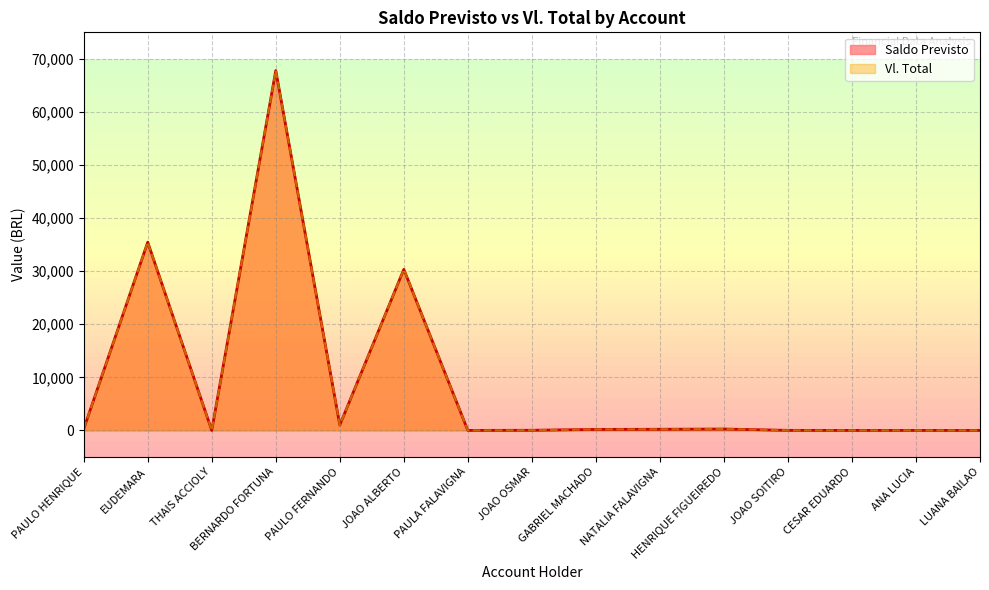

Rank the categories by Saldo Previsto value from lowest to highest.

PAULA FALAVIGNA, CESAR EDUARDO, ANA LUCIA, LUANA BAILAO, THAIS ACCIOLY, JOAO SOITIRO, JOAO OSMAR, GABRIEL MACHADO, NATALIA FALAVIGNA, HENRIQUE FIGUEIREDO, PAULO HENRIQUE, PAULO FERNANDO, JOAO ALBERTO, EUDEMARA, BERNARDO FORTUNA